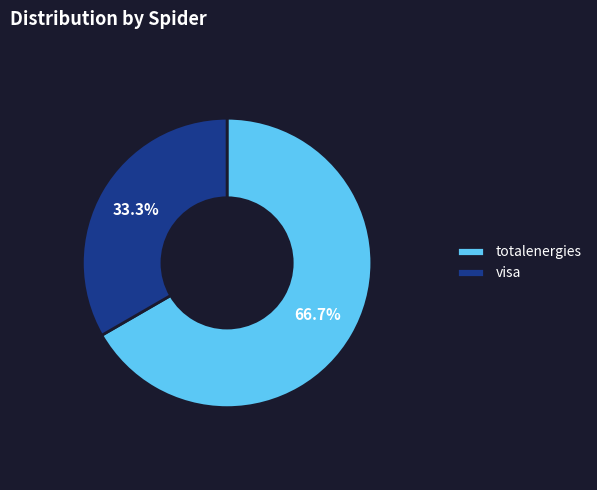

What is the smallest slice in the pie chart?

visa